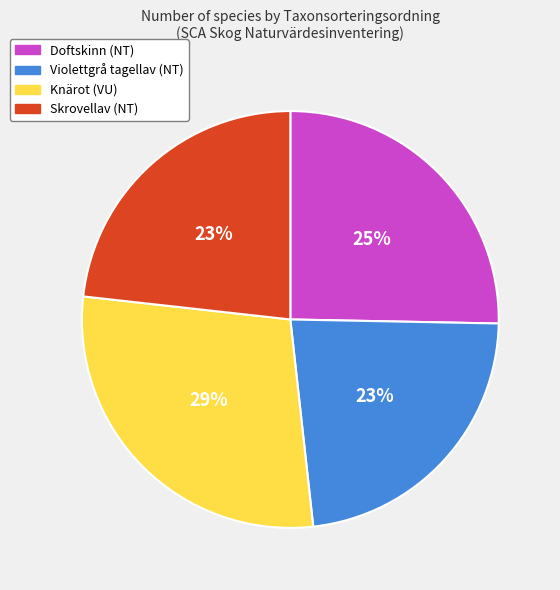

Which slice is the largest?

Knärot (VU)